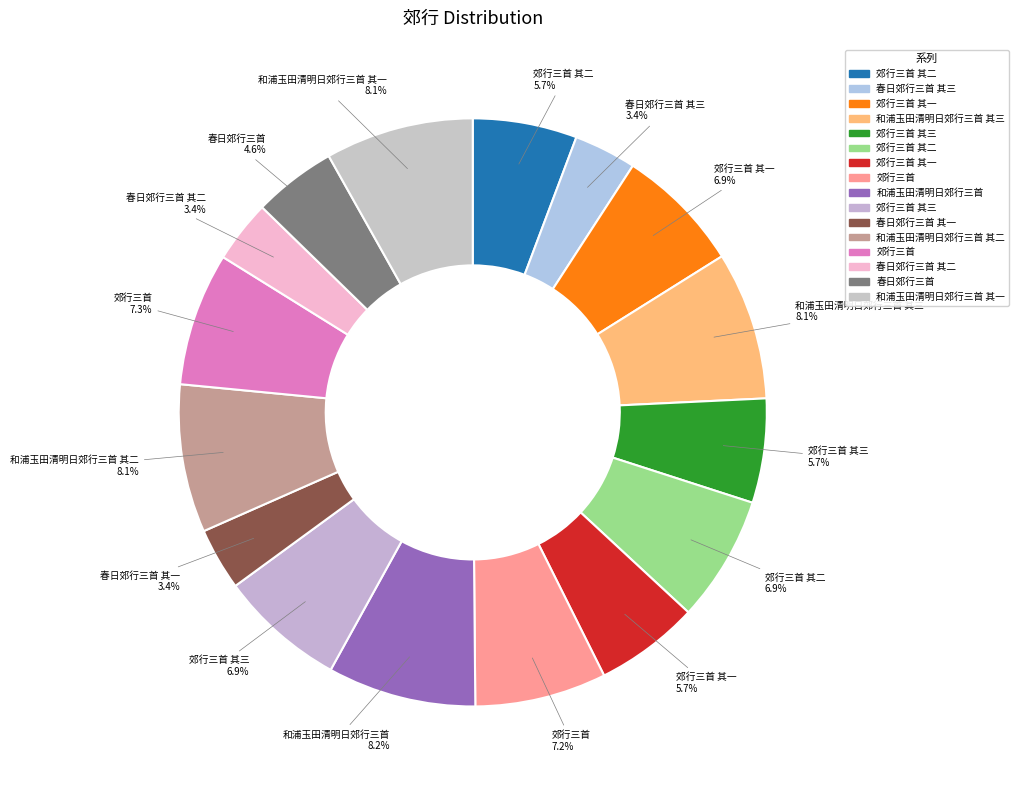

Is there a majority slice in this chart?

No